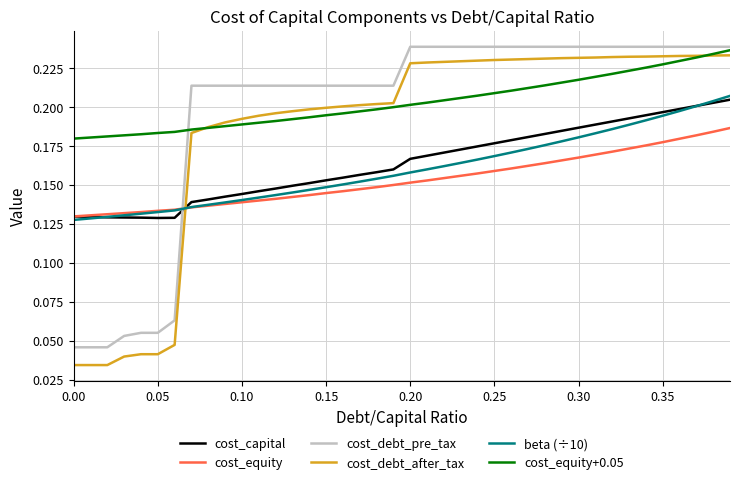

Which series ends up on top after the final intersection of cost_debt_after_tax and cost_capital?

cost_debt_after_tax